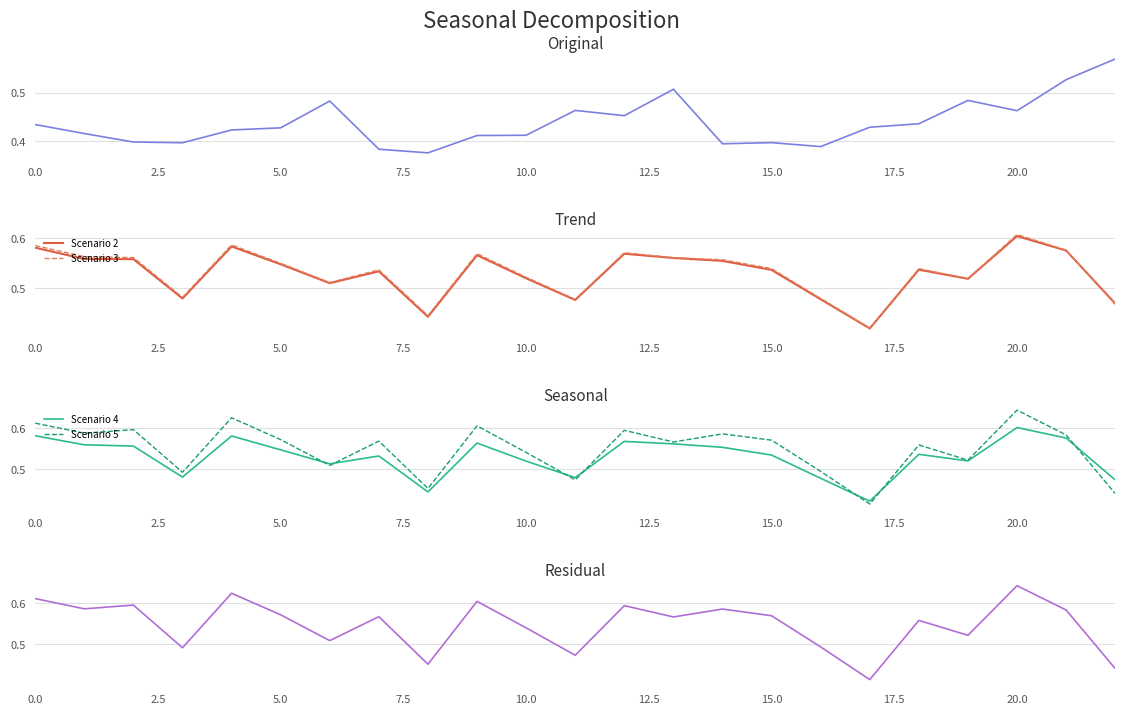

After their last crossing, which series has the higher values: Scenario 2 or Scenario 5?

Scenario 2